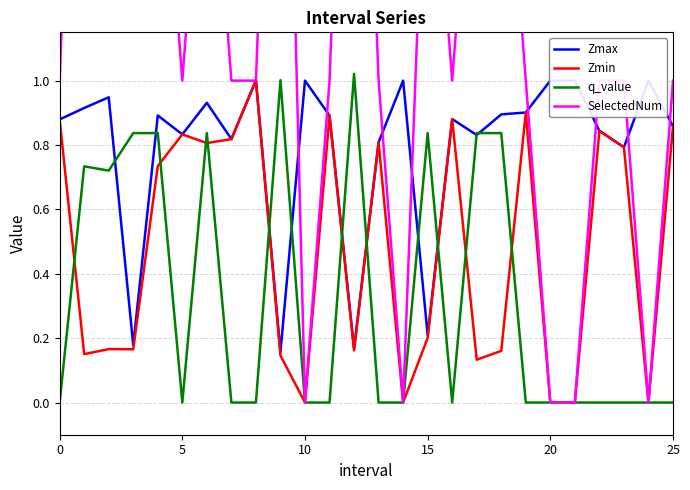

Is it true that Zmax equals 1.4 at 5?

False